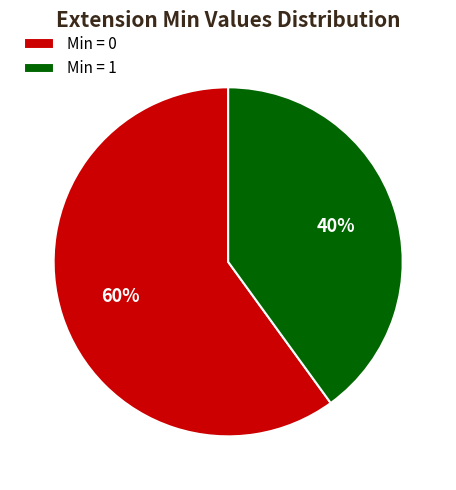

Which slice is the largest?

Min = 0